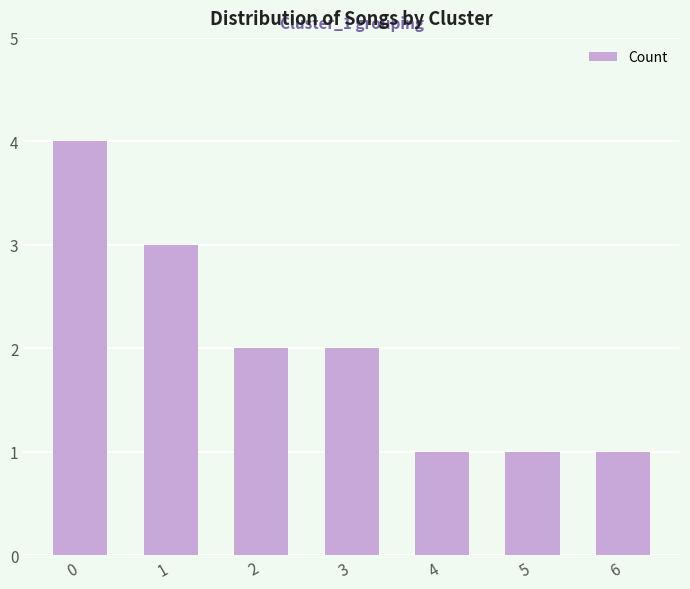

The chart shows a value of 2 at 2. True or false?

True